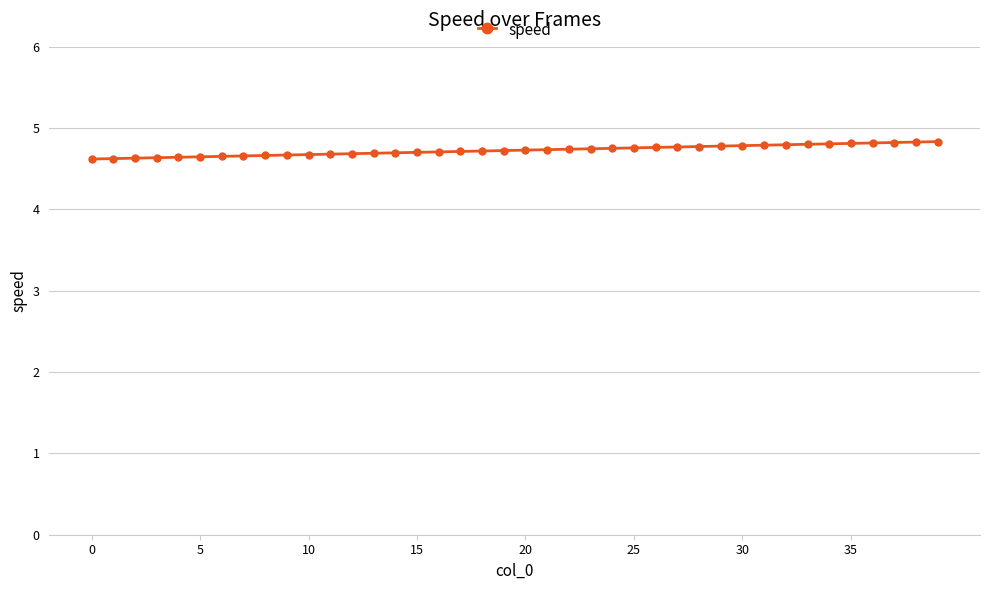

Count the values in the range 4 to 5.

40